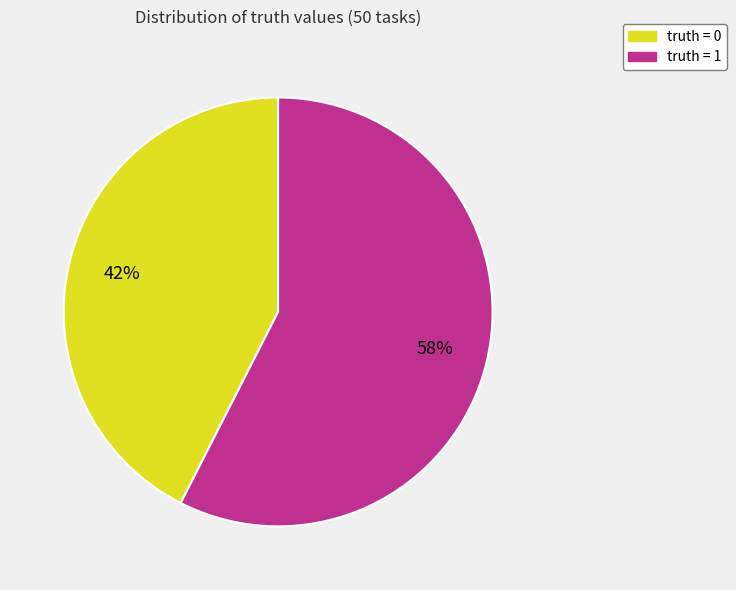

Approximately how many times larger is the value at truth = 0 compared to truth = 1?

0.7